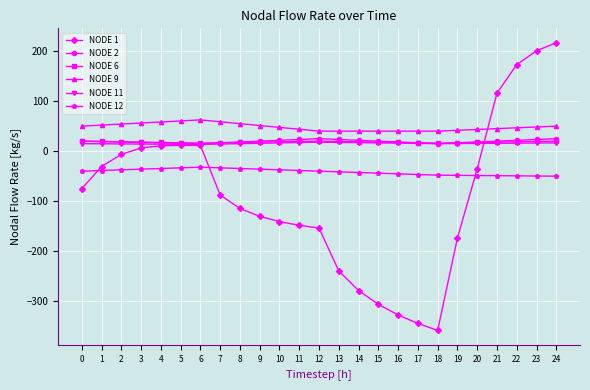

True or false: NODE 6 has more than 0 interior local peaks.

True